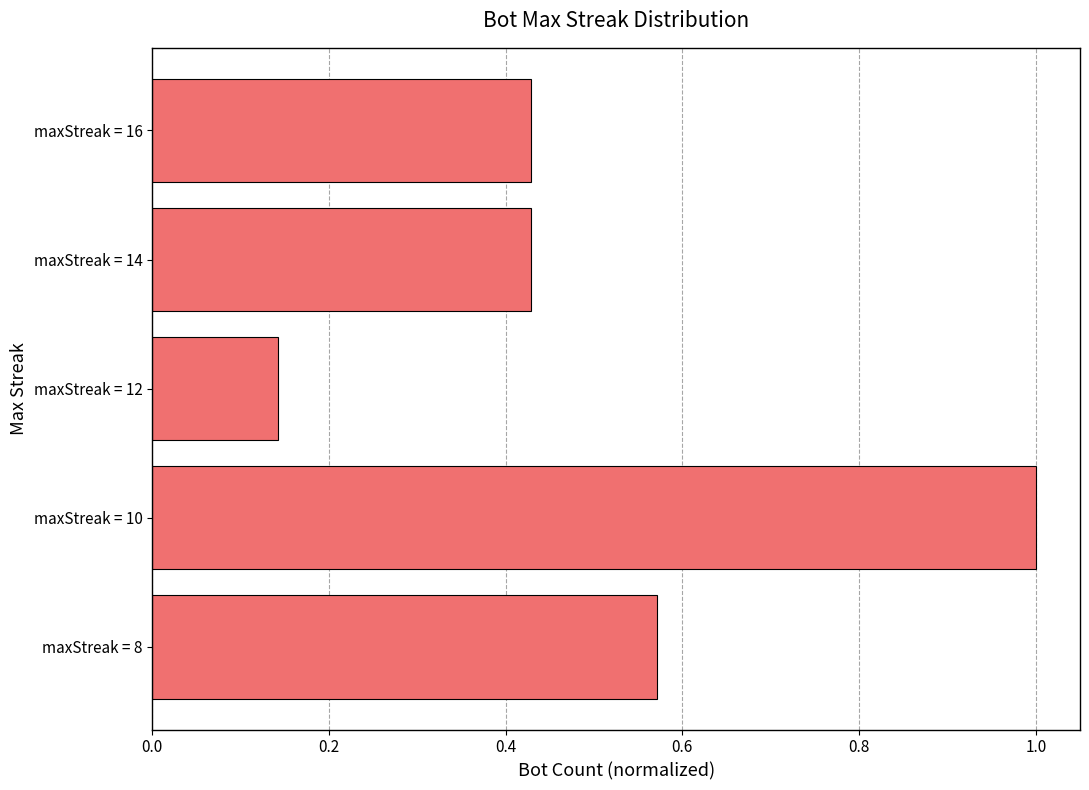

What is the maximum value shown in the chart?

1.0